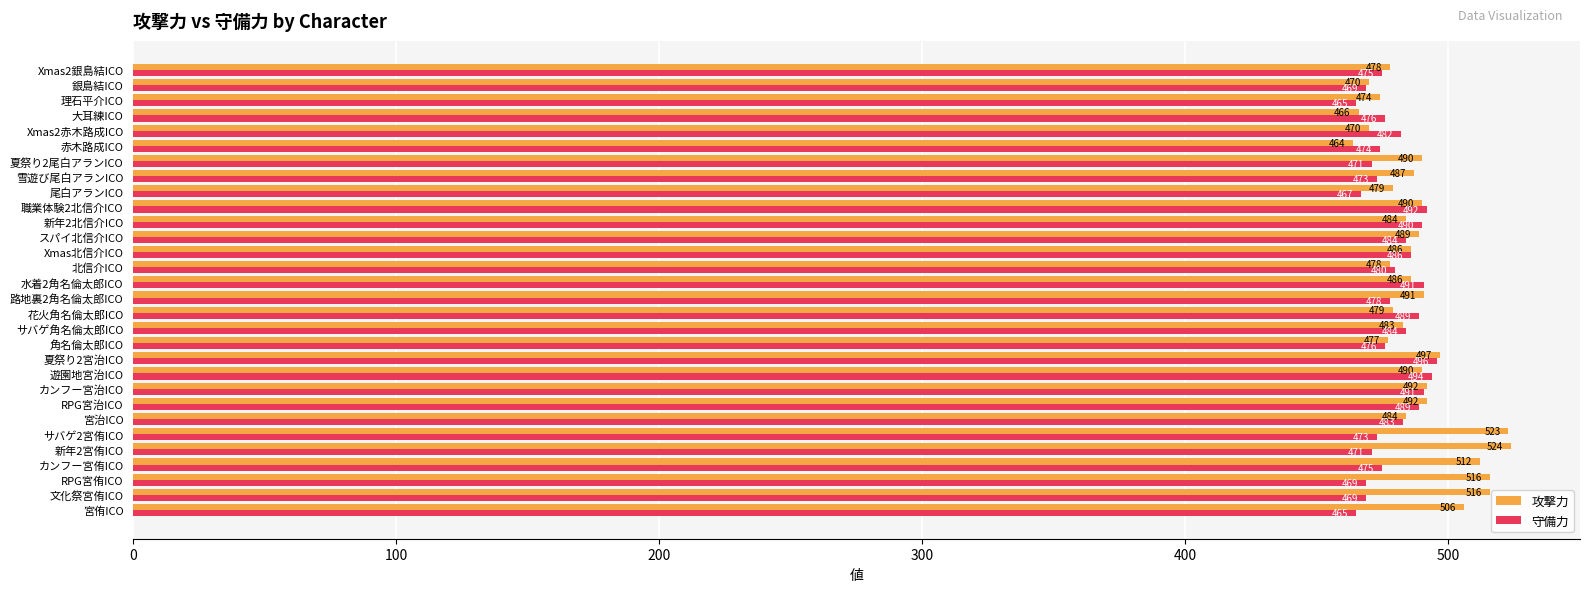

Where is 守備力 nearest to the value 480?

北信介ICO